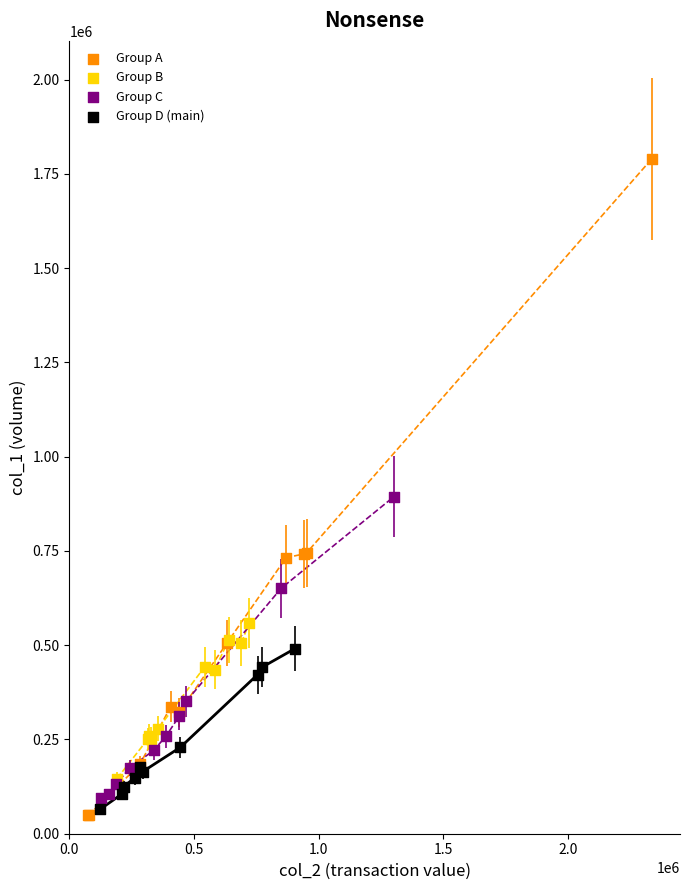

What are all the series names shown in the legend?

Group A, Group B, Group C, Group D (main)